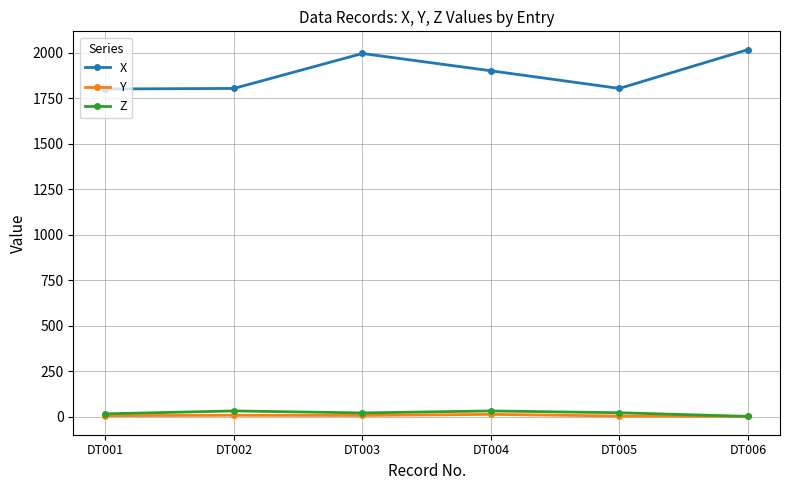

True or false: Z and X intersect in this chart.

False